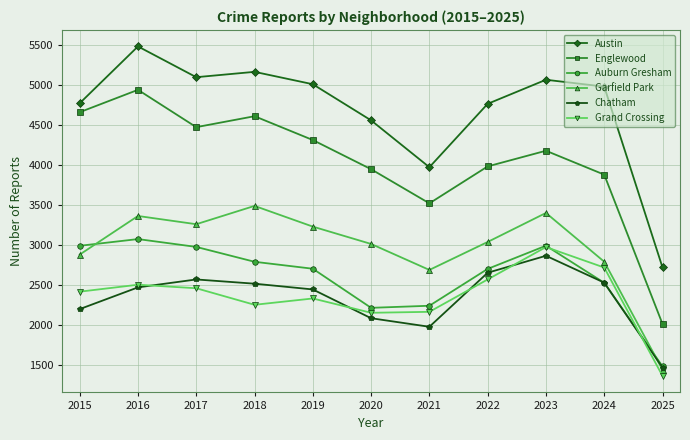

What value does the Garfield Park series have at 2022?

3035